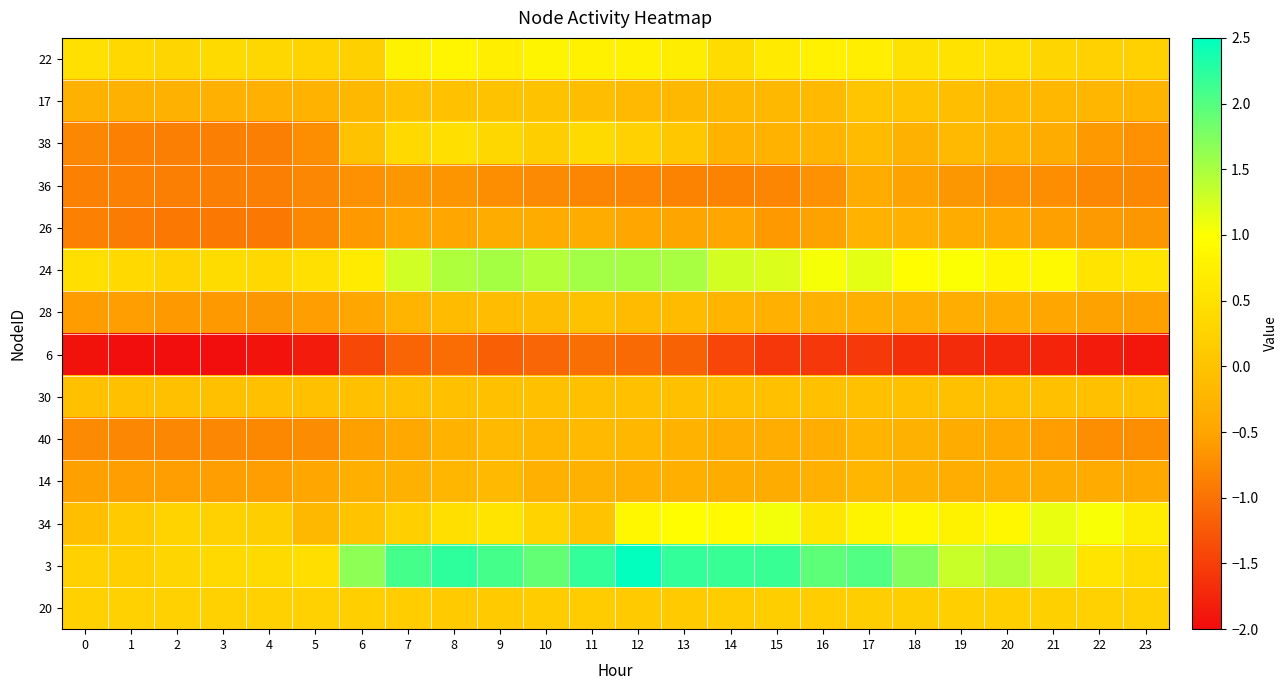

Which has a higher value, 21 or 5?

21